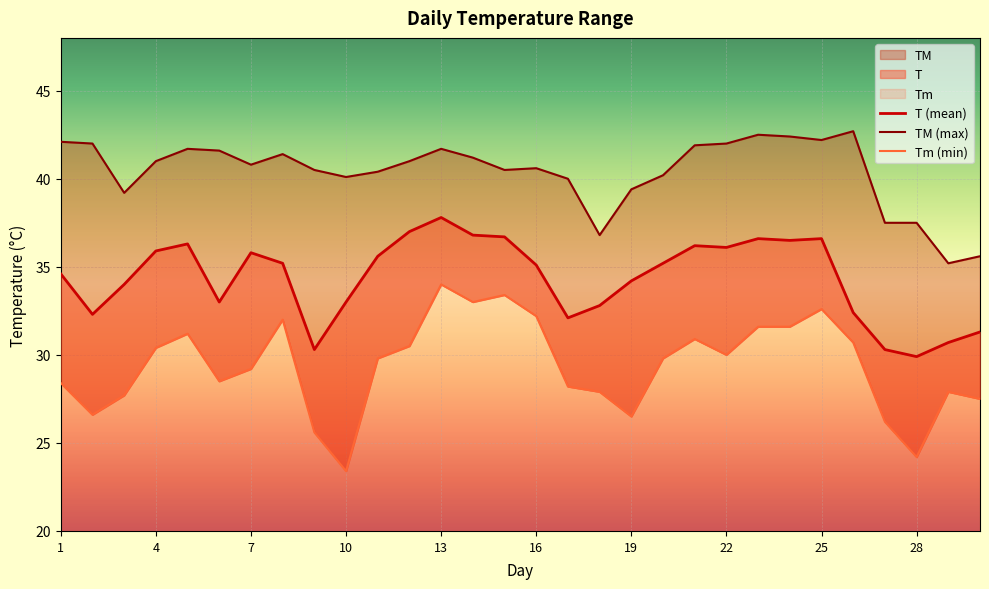

Reading left to right, transcribe all the data shown in this chart.

Tm: 1=28.4	2=26.6	3=27.7	4=30.4	5=31.2	6=28.5	7=29.2	8=32.0	9=25.6	10=23.4	11=29.8	12=30.5	13=34.0	14=33.0	15=33.4	16=32.2	17=28.2	18=27.9	19=26.5	20=29.8	21=30.9	22=30.0	23=31.6	24=31.6	25=32.6	26=30.7	27=26.2	28=24.2	29=27.9	30=27.5
T: 1=34.6	2=32.3	3=34.0	4=35.9	5=36.3	6=33.0	7=35.8	8=35.2	9=30.3	10=33.0	11=35.6	12=37.0	13=37.8	14=36.8	15=36.7	16=35.1	17=32.1	18=32.8	19=34.2	20=35.2	21=36.2	22=36.1	23=36.6	24=36.5	25=36.6	26=32.4	27=30.3	28=29.9	29=30.7	30=31.3
TM: 1=42.1	2=42.0	3=39.2	4=41.0	5=41.7	6=41.6	7=40.8	8=41.4	9=40.5	10=40.1	11=40.4	12=41.0	13=41.7	14=41.2	15=40.5	16=40.6	17=40.0	18=36.8	19=39.4	20=40.2	21=41.9	22=42.0	23=42.5	24=42.4	25=42.2	26=42.7	27=37.5	28=37.5	29=35.2	30=35.6